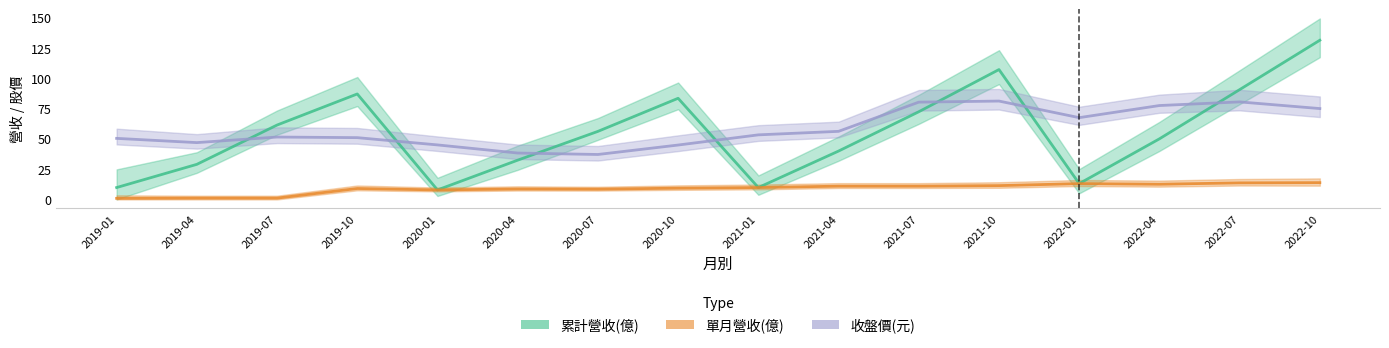

What is the sum of the 收盤價(元) values at 2021-04 and 2020-10?

101.1